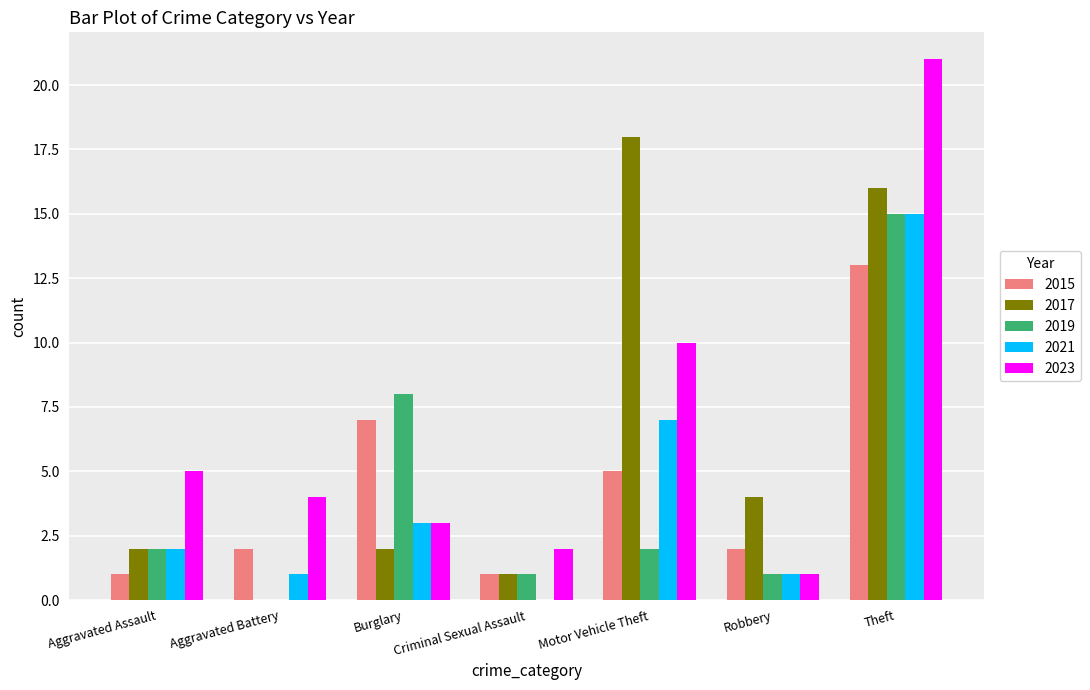

Are the bars horizontal?

No